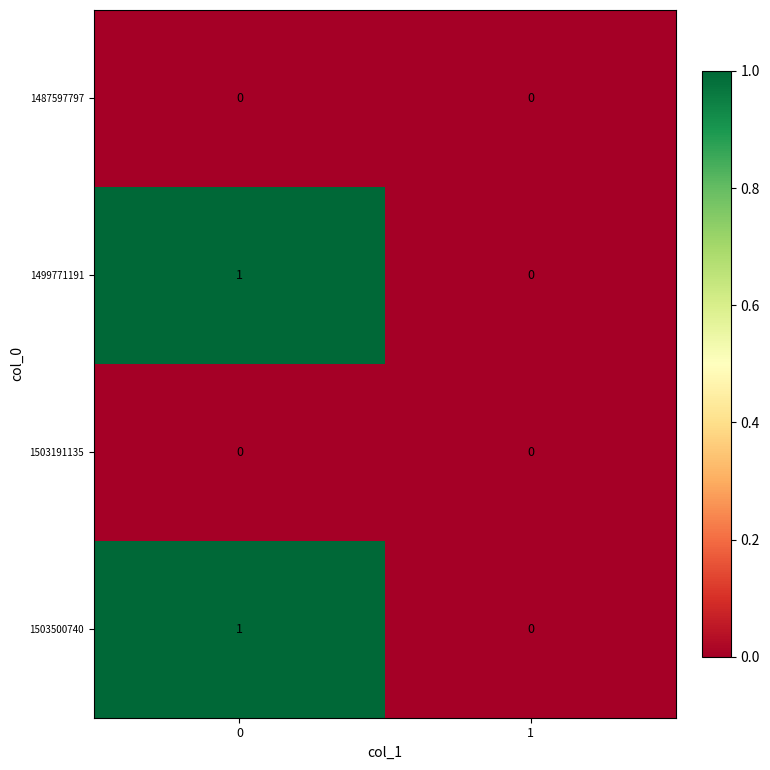

True or false: 1499771191 has a value of 1 at 0.

True